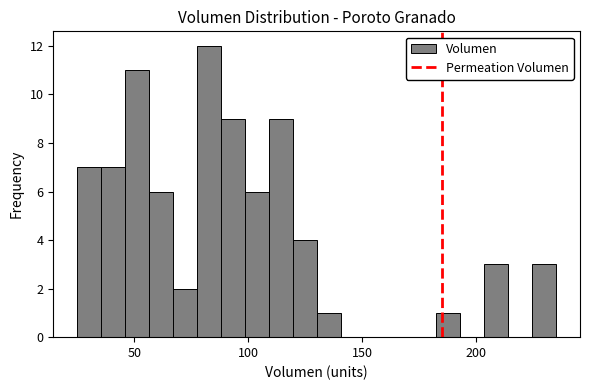

Read against the x-axis, roughly where is the centre of the tallest bar?

85